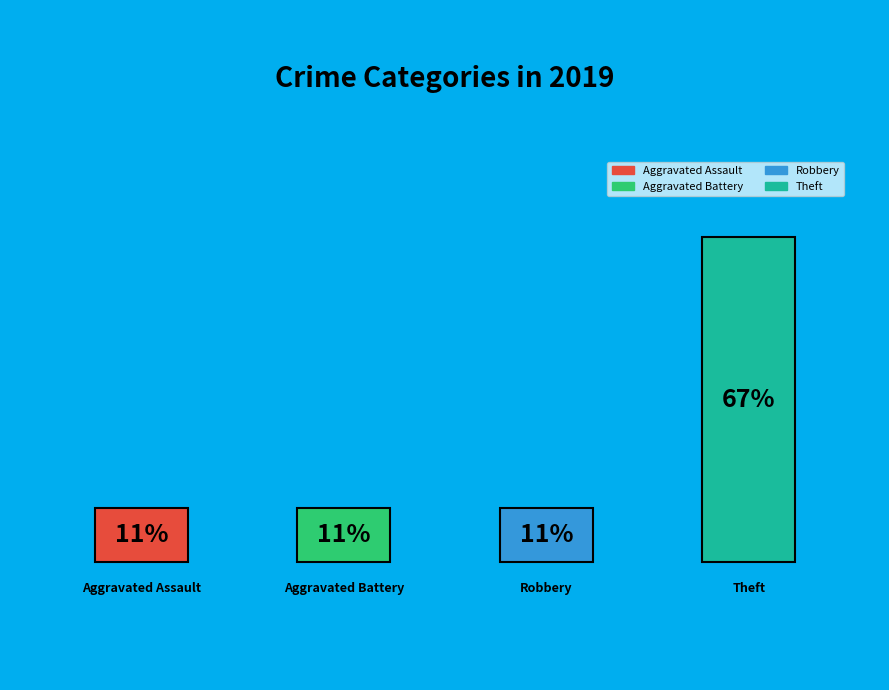

Does the chart contain any negative values?

No